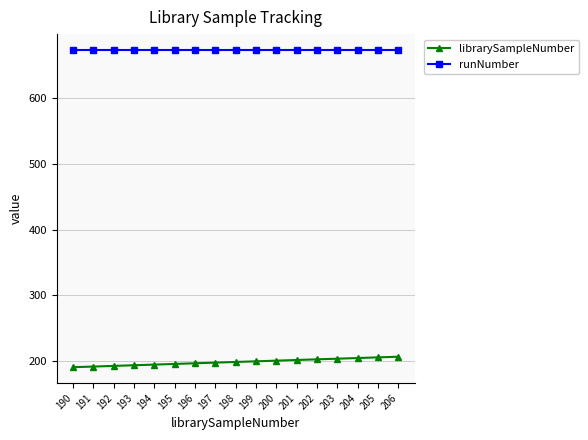

Is the value of librarySampleNumber at 198 greater than the value of runNumber at 194?

No